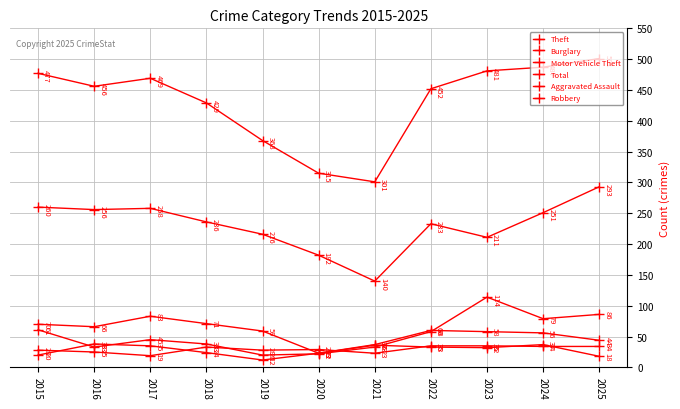

How many lines are shown in the chart?

6